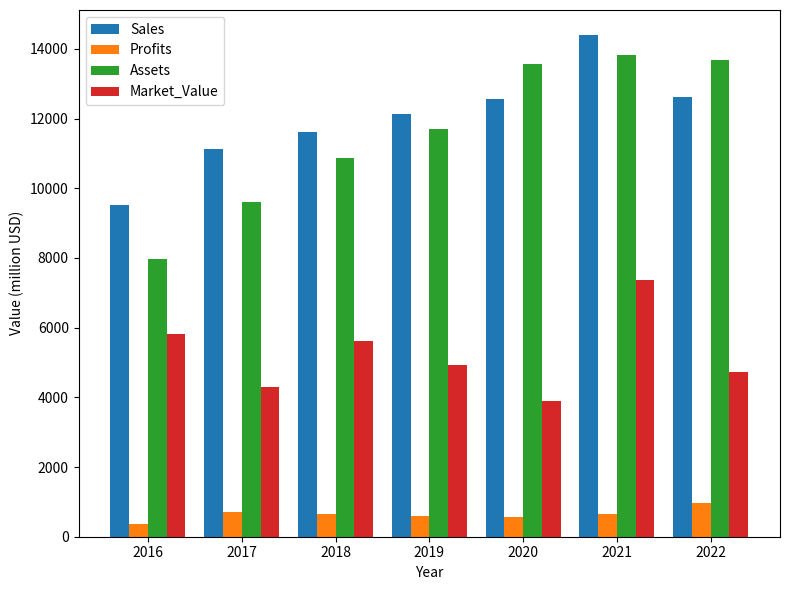

What is the sum of all Profits values?

4473.6